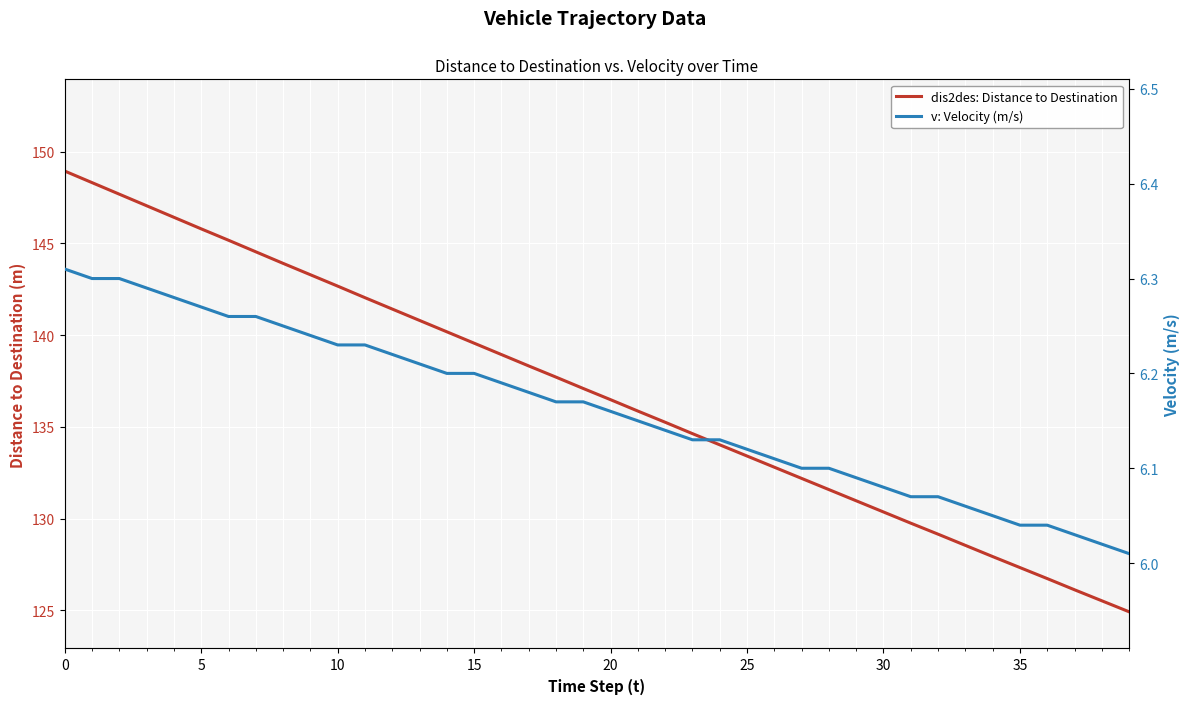

True or false: dis2des: Distance to Destination and v: Velocity (m/s) intersect in this chart.

False